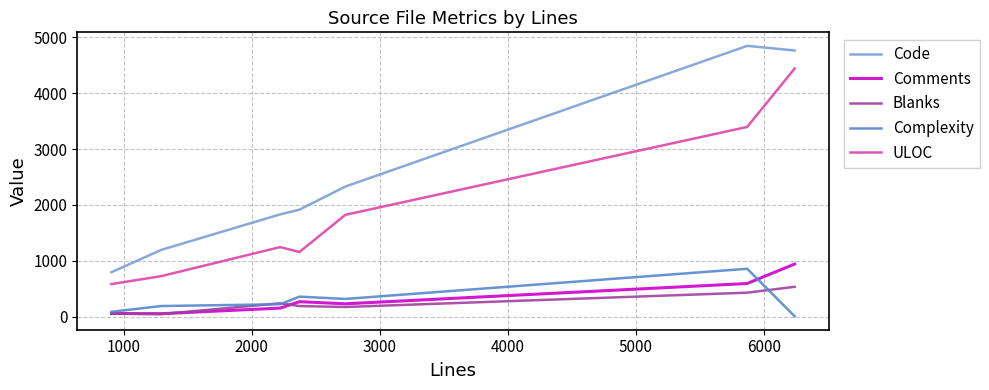

In ULOC, how many points are lower than both neighbors (excluding endpoints)?

1